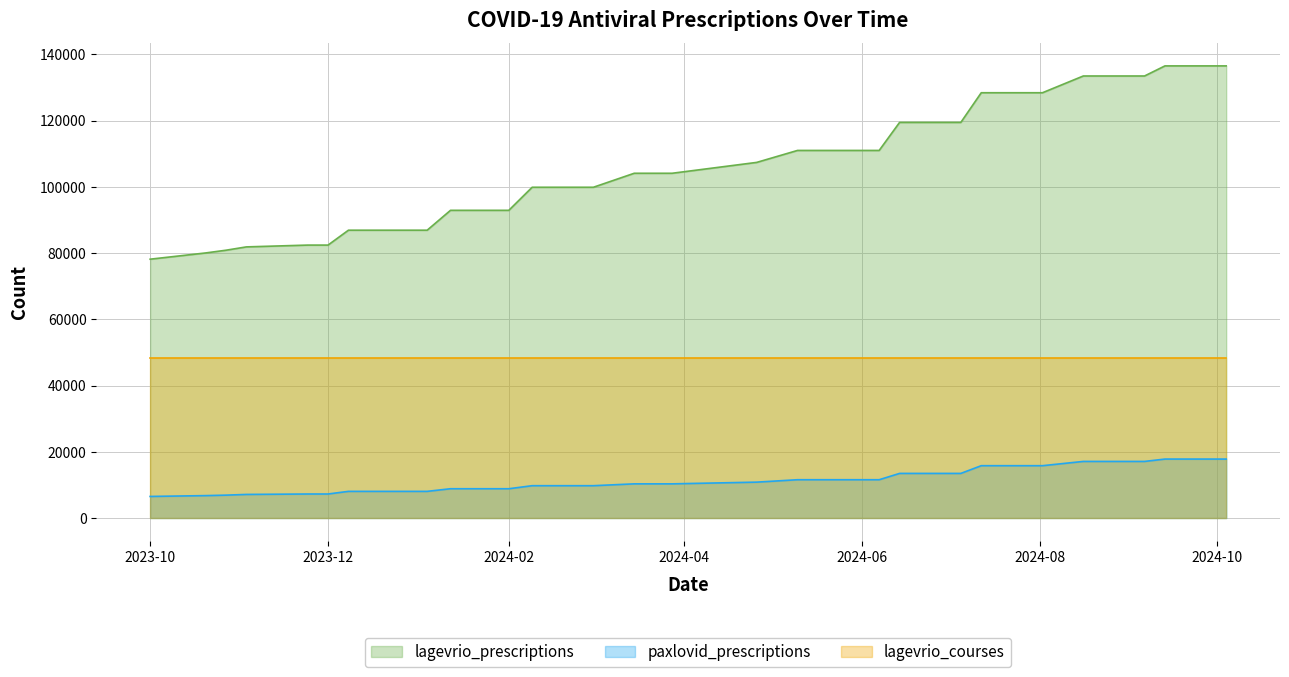

At 25, list the series in order from largest to smallest.

lagevrio_prescriptions, lagevrio_courses, paxlovid_prescriptions